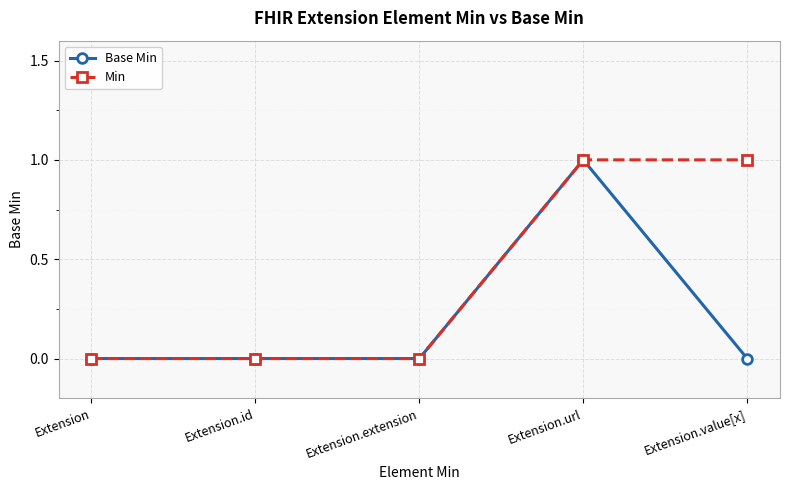

How many distinct data groups are displayed?

2